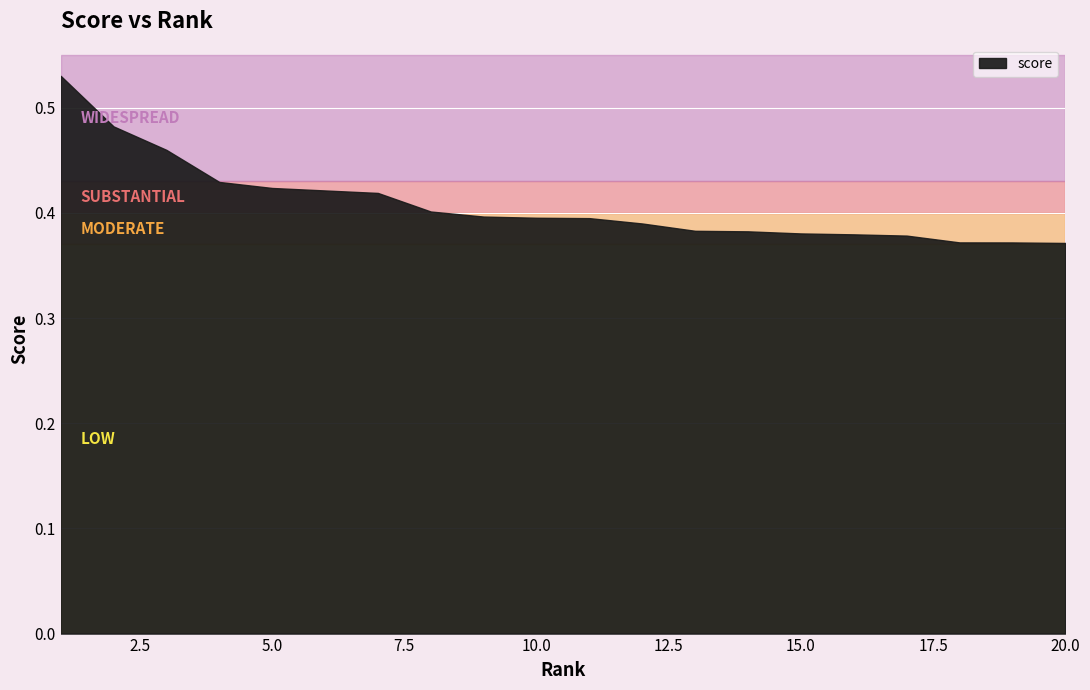

What is the value of the 9th point from the left?

0.4